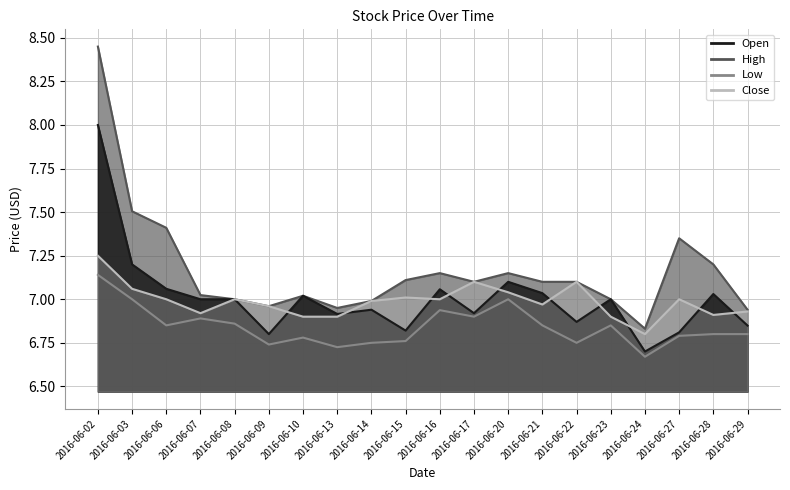

Count the number of data series in this chart.

4